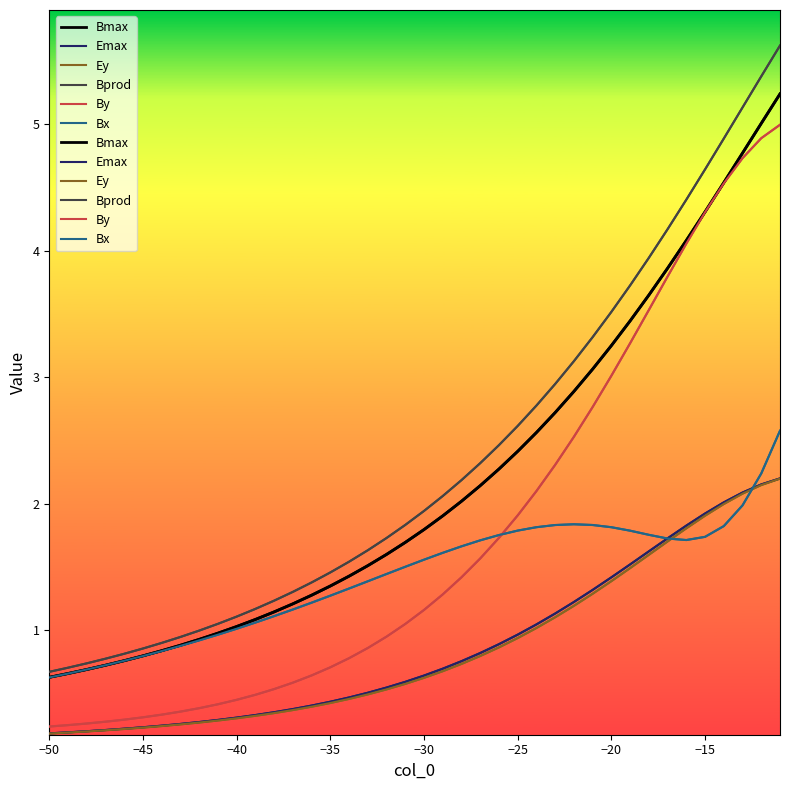

Is the value of Ey at 31 greater than the value of Bprod at −50?

Yes